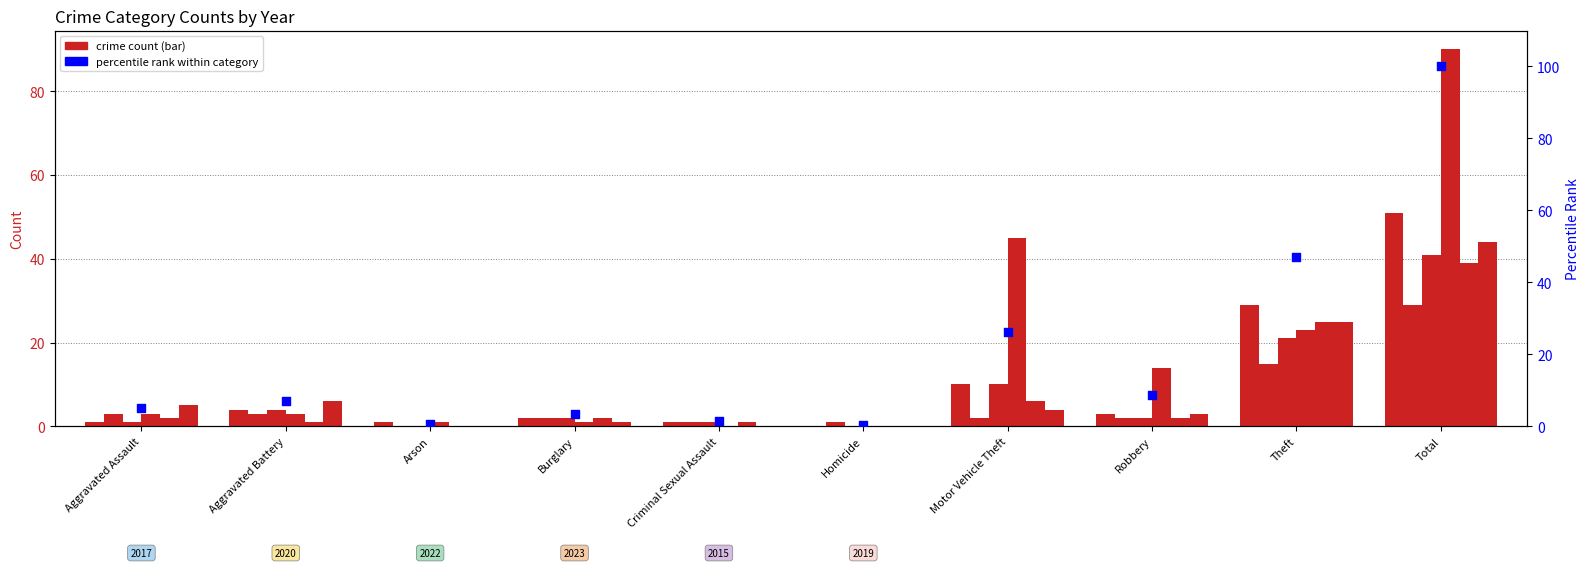

What is the change in value from Arson to Motor Vehicle Theft?

+25.5